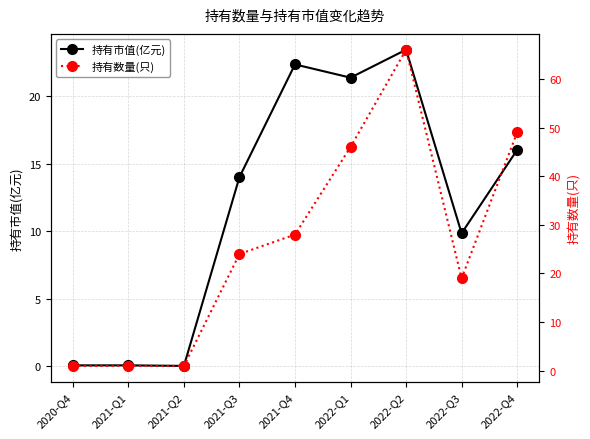

What position from the left is 2022-Q1?

6